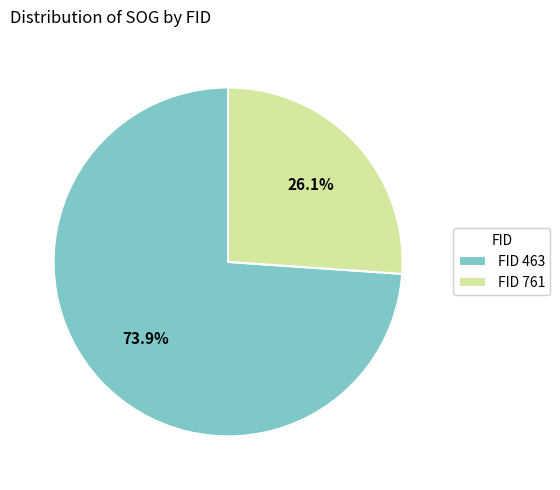

How many segments does this pie chart have?

2